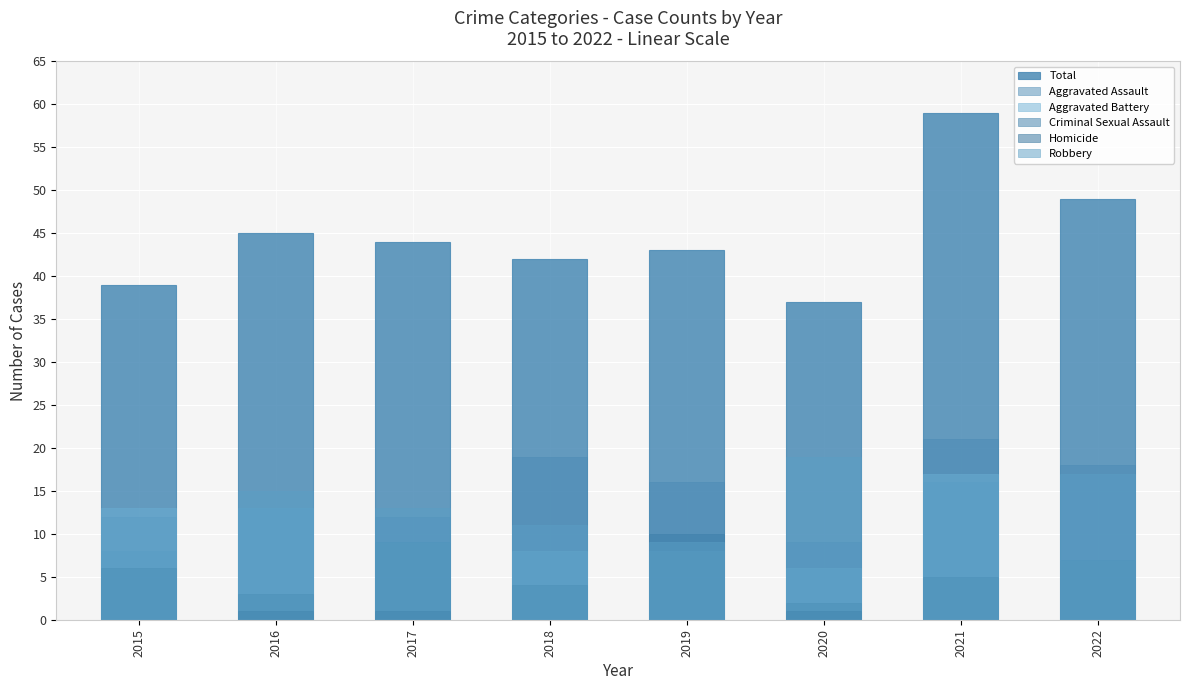

Which series has the largest range (max minus min)?

Total